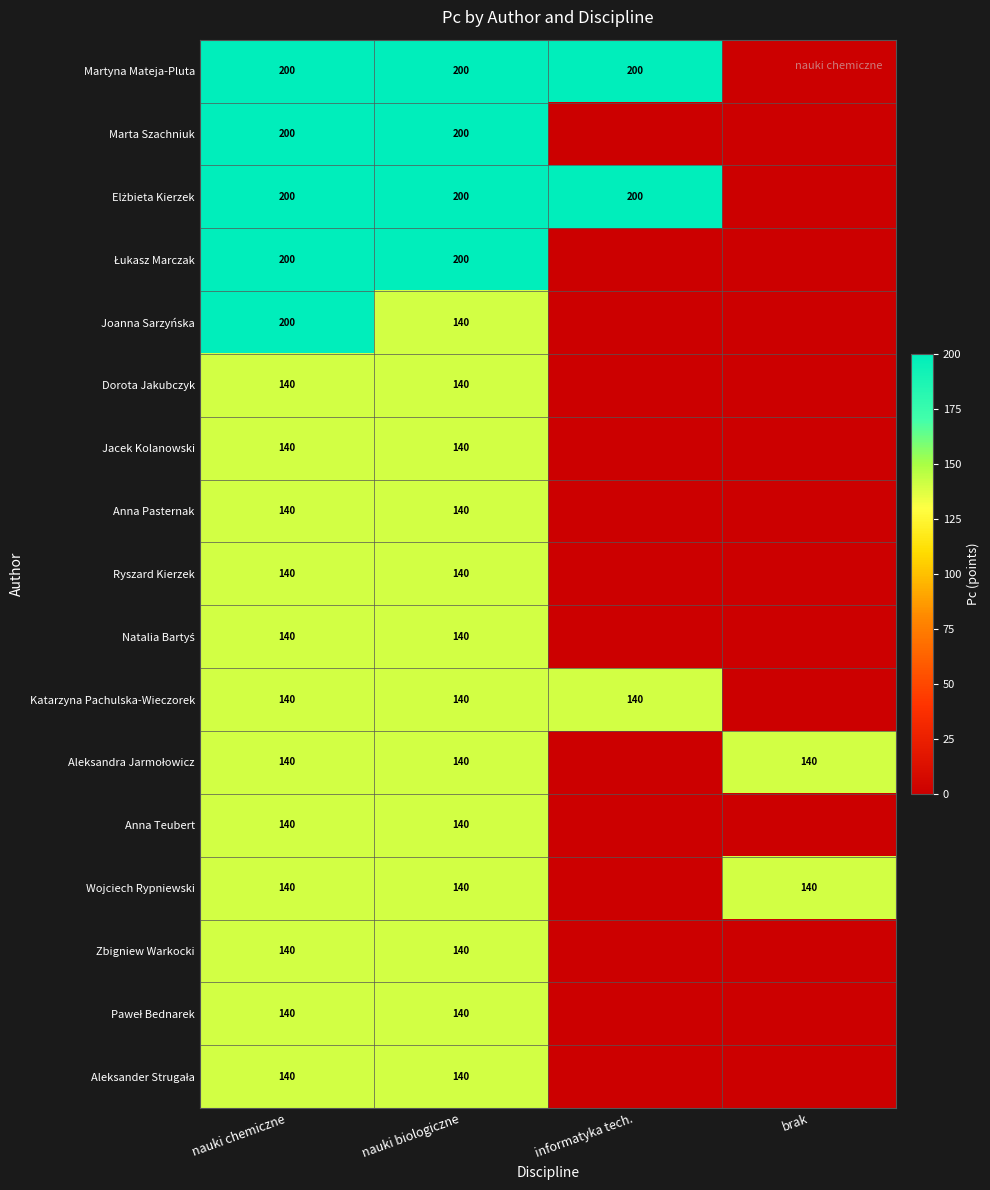

True or false: Katarzyna Pachulska-Wieczorek has a value of 202 at informatyka tech..

False